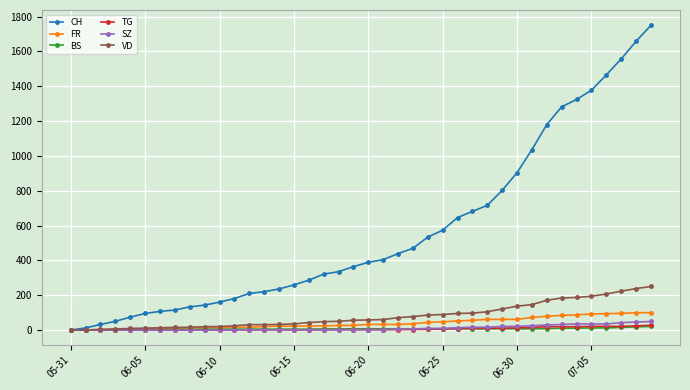

How many lines are shown in the chart?

6